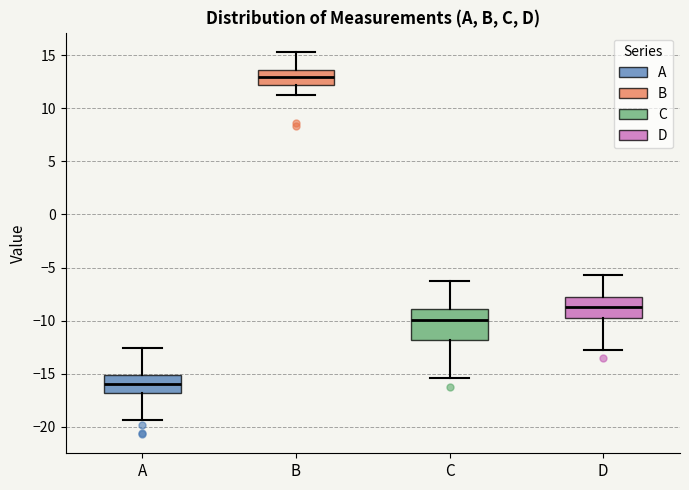

Reading left to right, read every box against the y-axis: the position of its median line, the range the box covers, and the ends of its whiskers. The values are not printed on the chart, so give them approximately, as read against the axis.

A: median -16.0, box -17.0 to -15.0, whiskers -19.5 to -12.5
B: median 13.0, box 12.0 to 13.5, whiskers 11.0 to 15.5
C: median -10.0, box -12.0 to -9.0, whiskers -15.5 to -6.0
D: median -8.5, box -10.0 to -7.5, whiskers -13.0 to -5.5